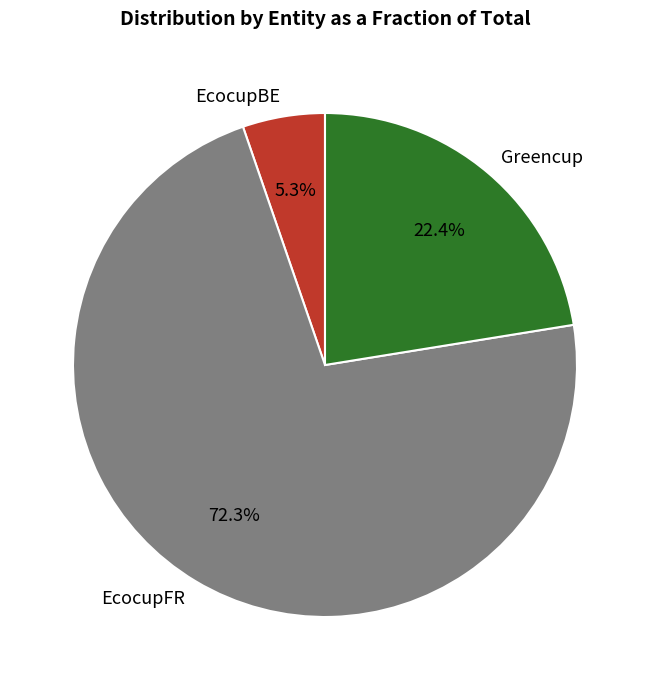

What percentage is NOT represented by EcocupFR?

27.7%